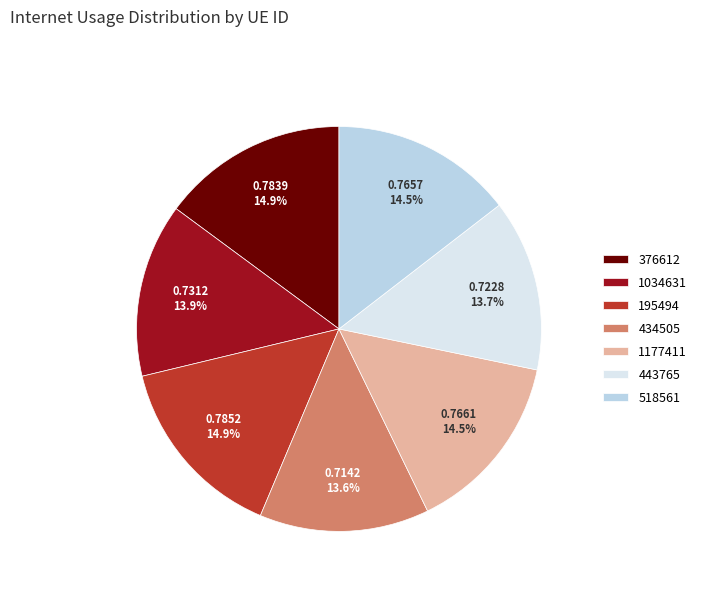

How many segments does this pie chart have?

7